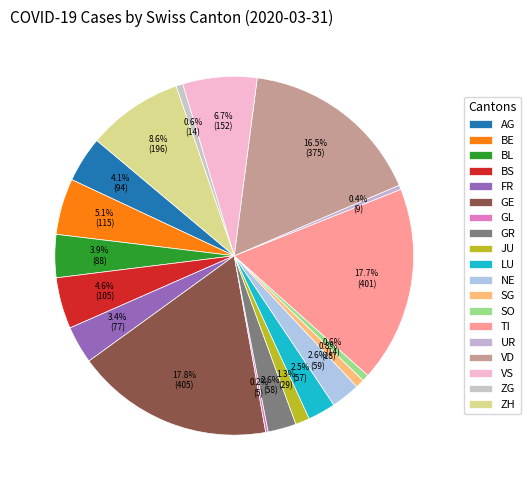

Combined, do SO and GE account for over 50%?

No